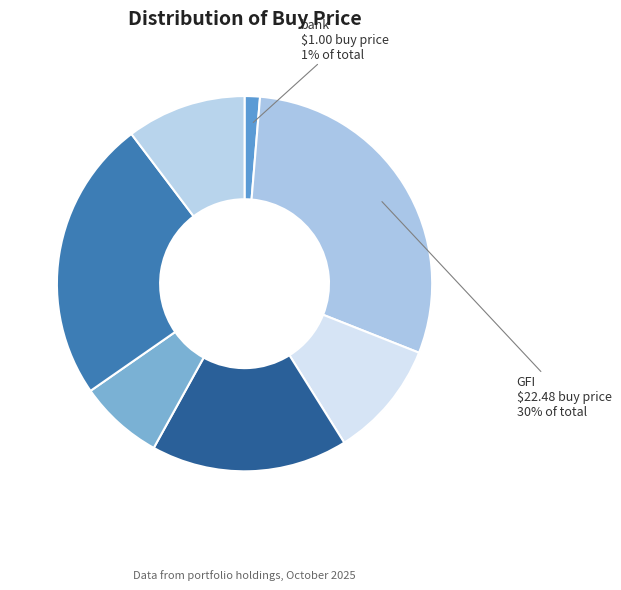

How many slices are in this pie chart?

7